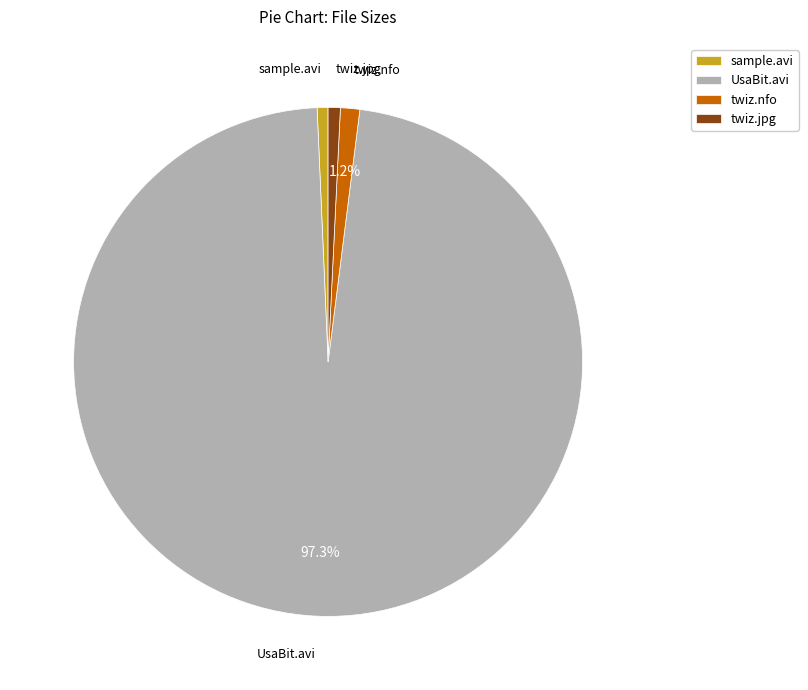

How many segments does this pie chart have?

4